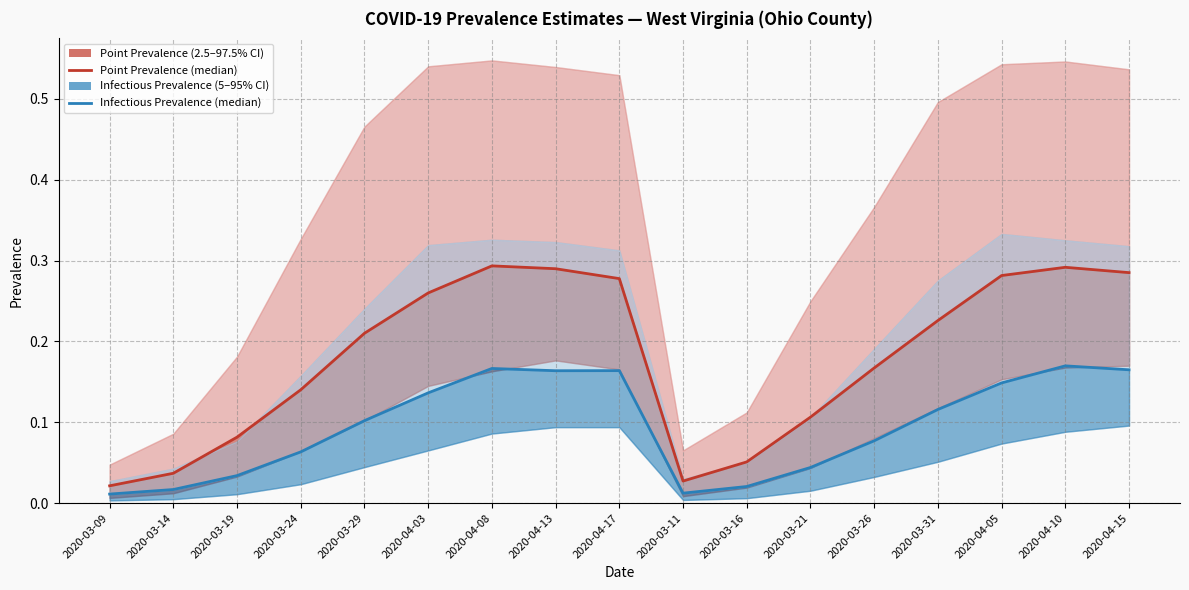

The pointinfectiousprevalence_50 series shows 0.1 at 2020-04-15. True or false?

False